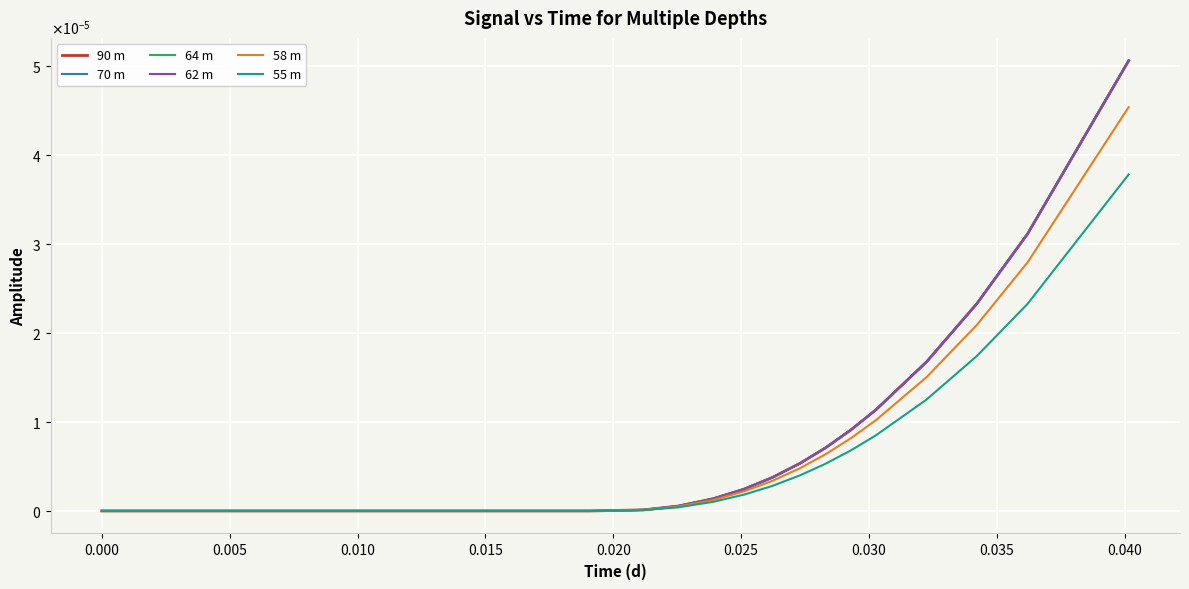

Is this an area chart (filled region under the line)?

No